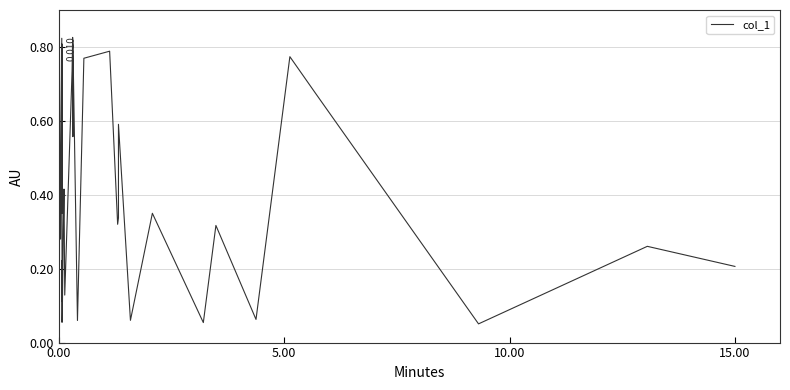

Does the chart have visible grid lines?

Yes